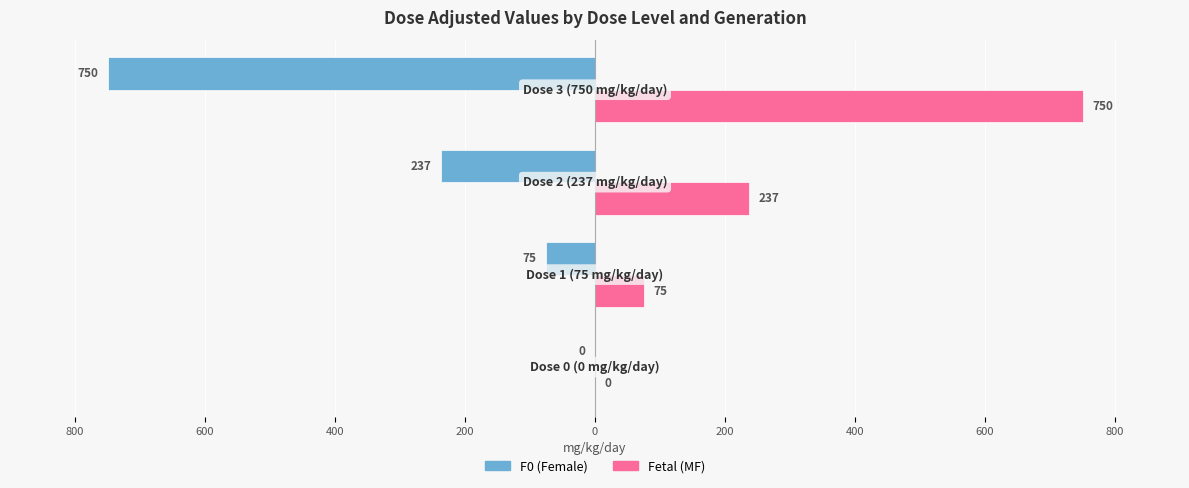

What is the sum of all F0 (Female) values?

-1062